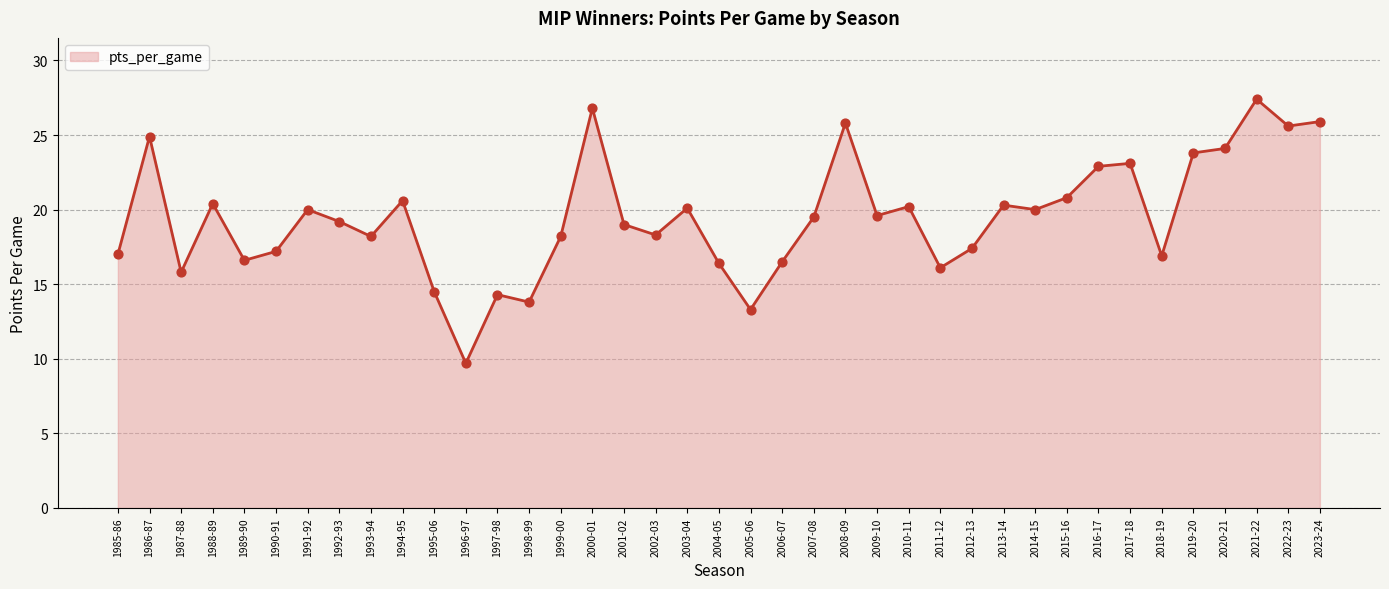

Which has a higher value, 2003-04 or 2018-19?

2003-04